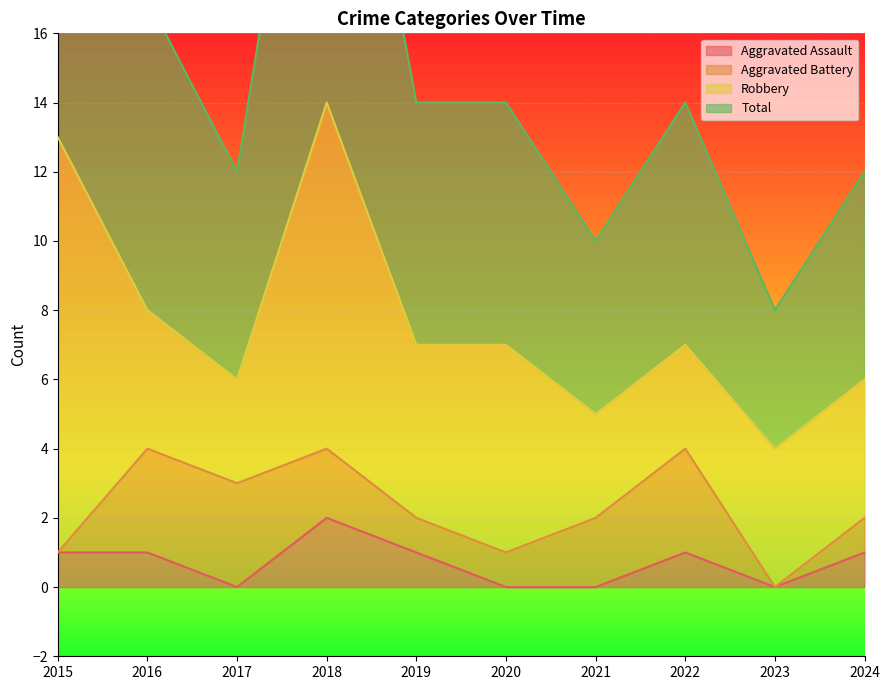

True or false: Total and Aggravated Assault cross at least once.

False